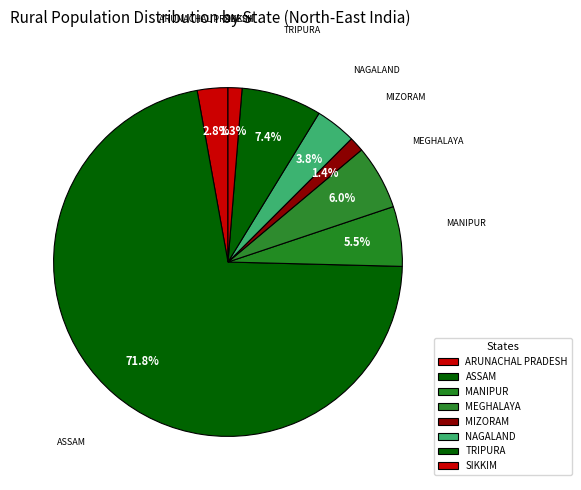

What is the largest slice in the pie chart?

ASSAM